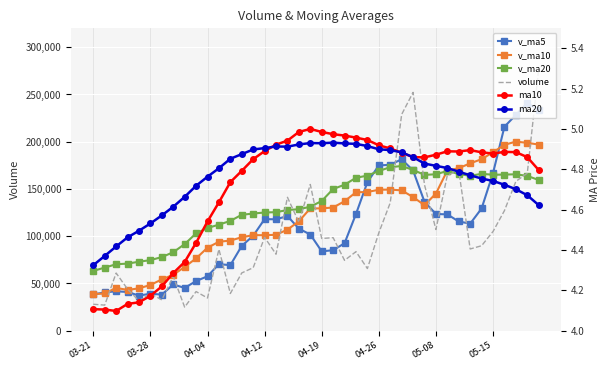

True or false: v_ma20 has a value of 30318.6 at 04-12.

False